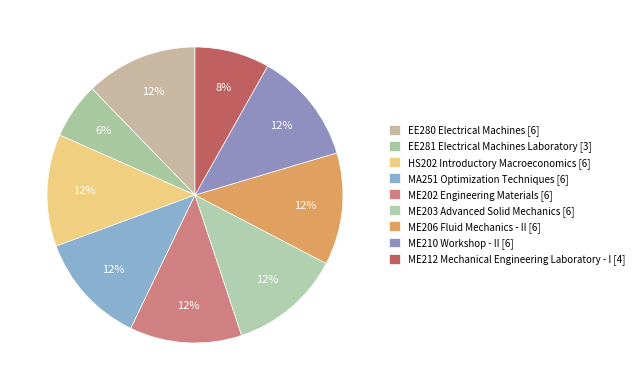

What percentage is the ME210 Workshop - II slice, to the nearest percent?

12%